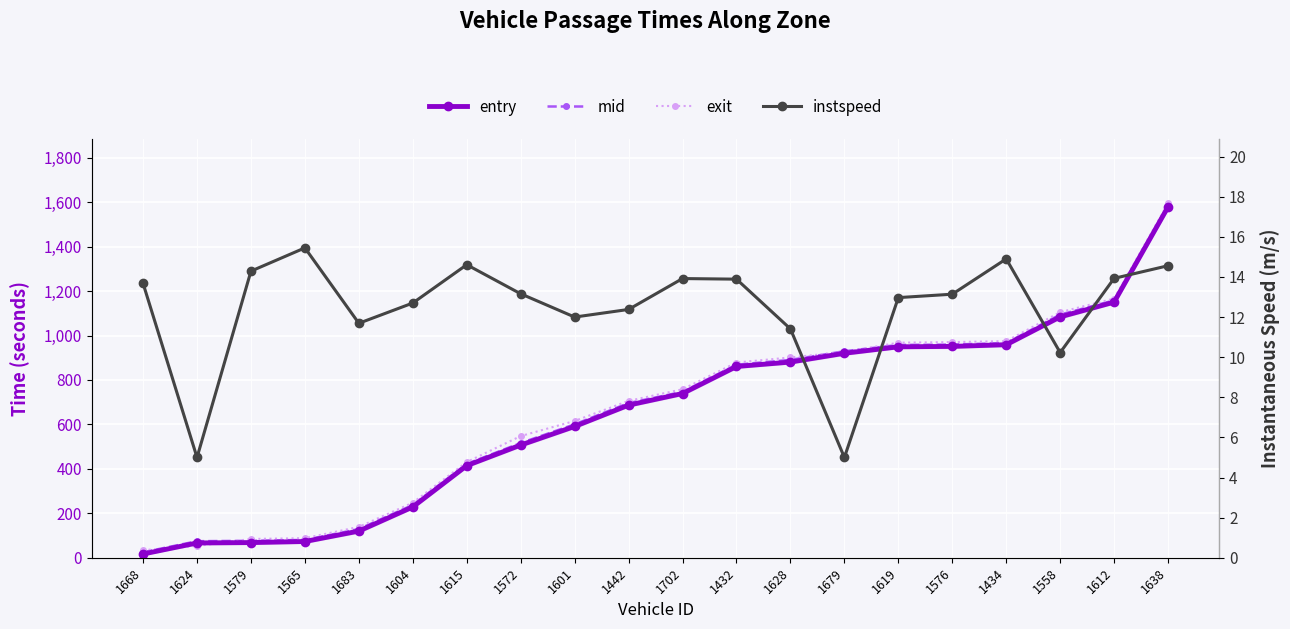

At how many categories does at least one series exceed 359?

14